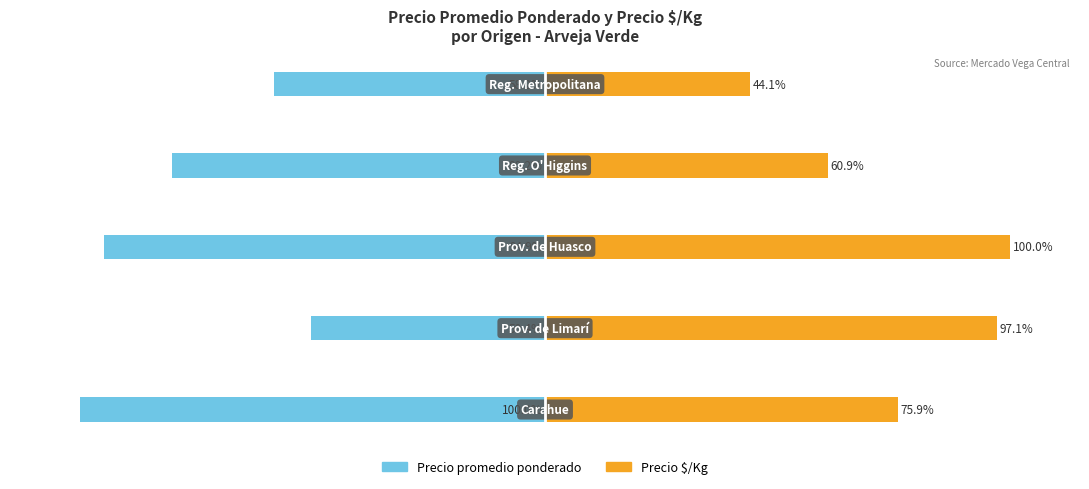

What is the difference between the second highest and second lowest values in the Precio $/Kg series?

36.2